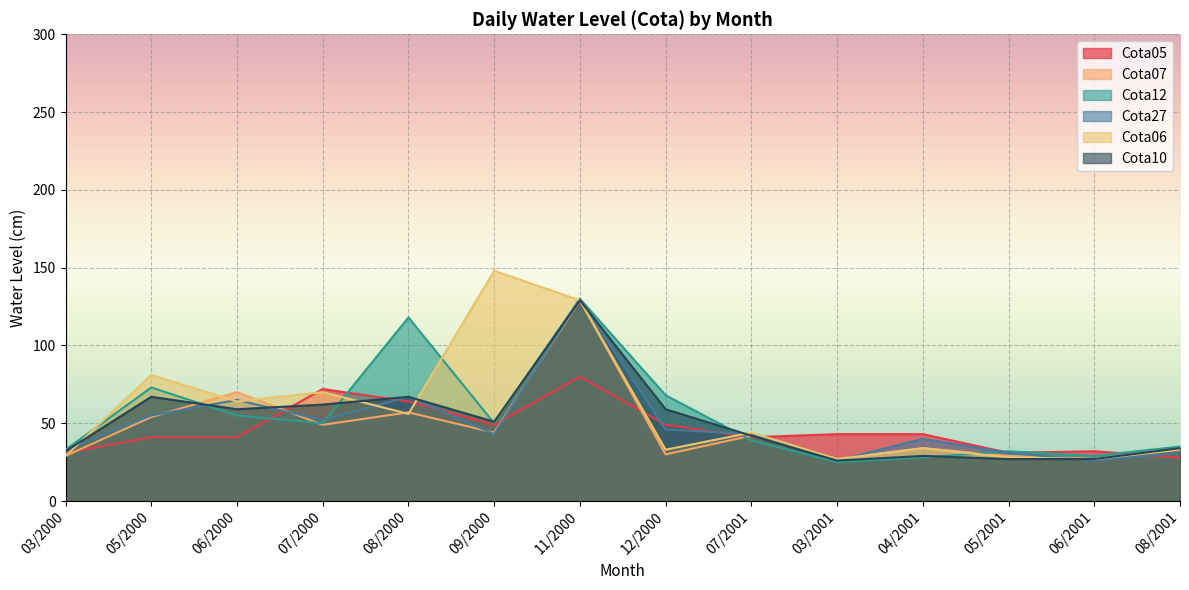

What position from the left is 07/2000?

4